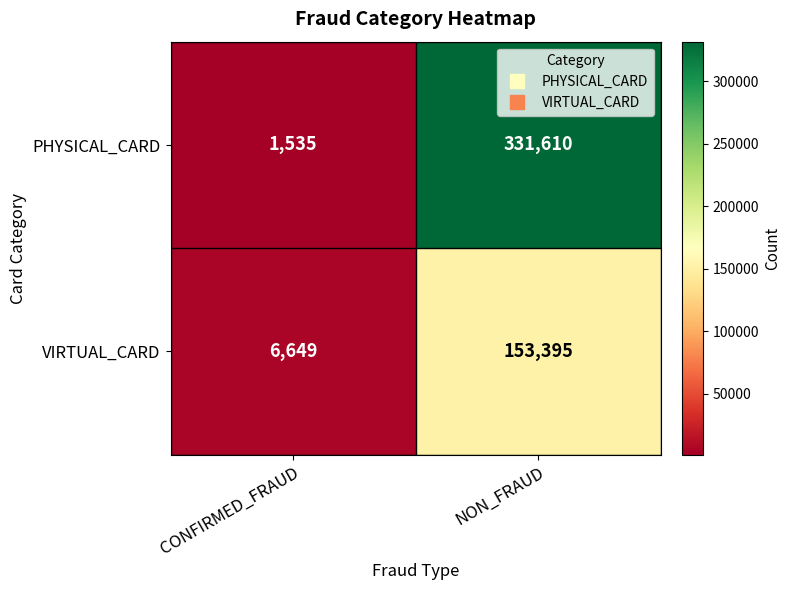

Which series has the widest spread of values?

PHYSICAL_CARD